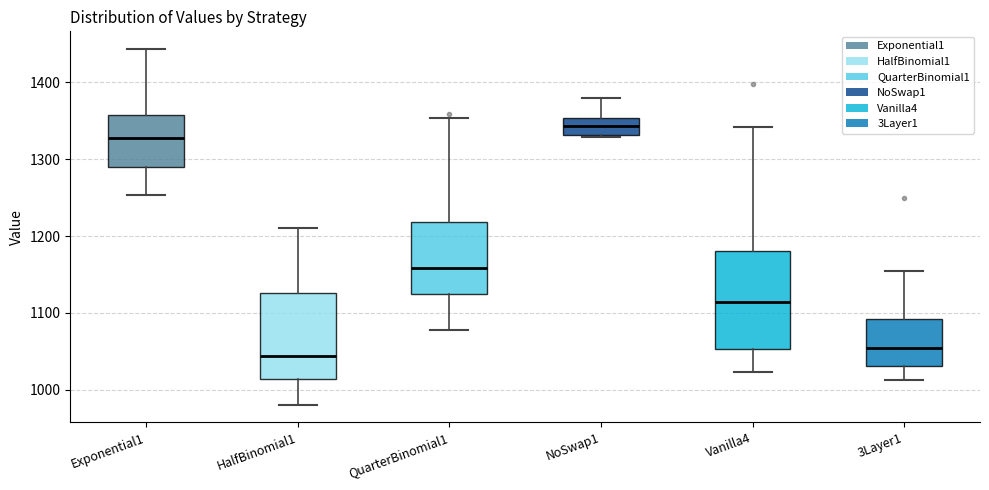

Reading left to right, read every box against the y-axis: the position of its median line, the range the box covers, and the ends of its whiskers. The values are not printed on the chart, so give them approximately, as read against the axis.

Exponential1: median 1330, box 1290 to 1360, whiskers 1250 to 1440
HalfBinomial1: median 1040, box 1010 to 1130, whiskers 980 to 1210
QuarterBinomial1: median 1160, box 1130 to 1220, whiskers 1080 to 1350
NoSwap1: median 1340, box 1330 to 1350, whiskers 1330 to 1380
Vanilla4: median 1110, box 1050 to 1180, whiskers 1020 to 1340
3Layer1: median 1050, box 1030 to 1090, whiskers 1010 to 1160